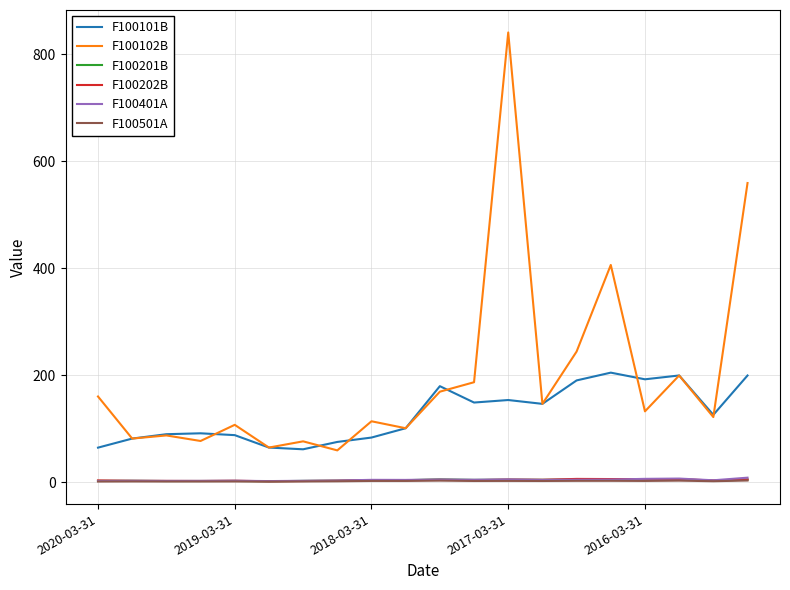

Which series has the widest spread of values?

F100102B